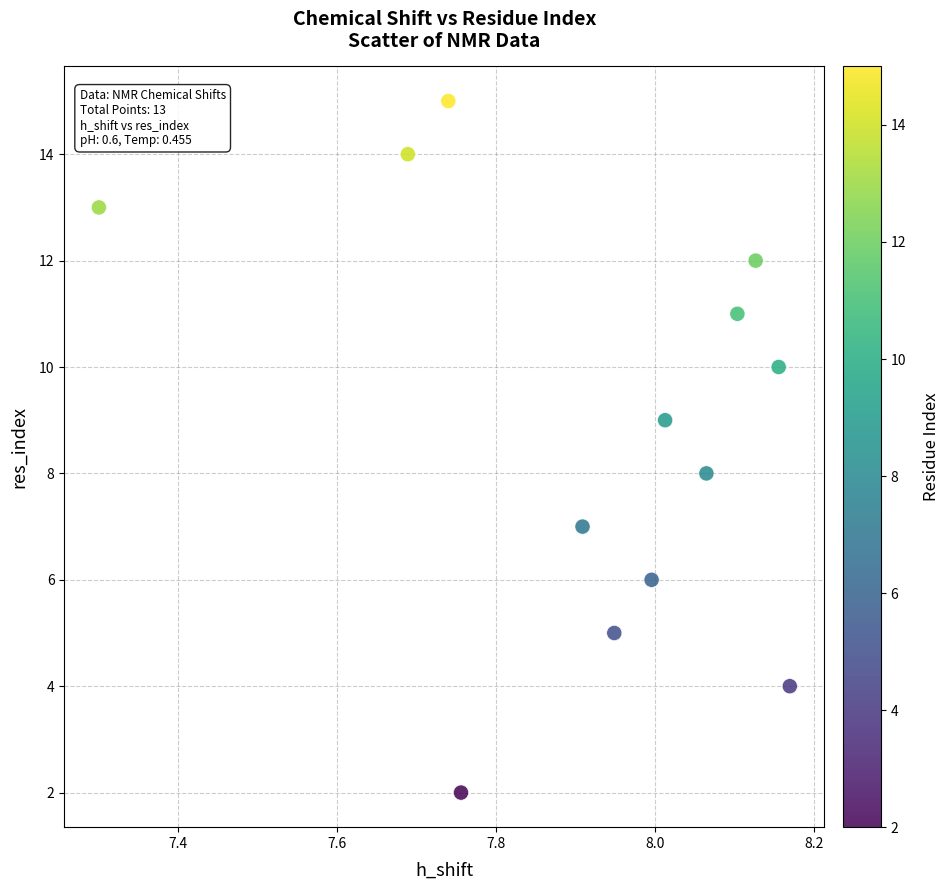

What is the range of Y values (max minus min)?

13